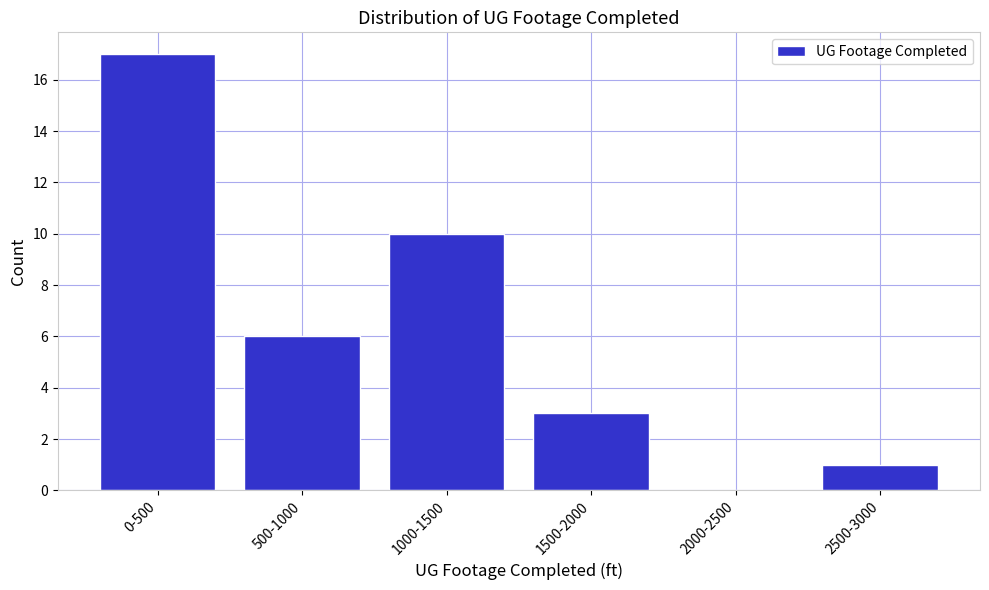

Reading left to right, what are all the values shown in this chart?

0-500=17	500-1000=6	1000-1500=10	1500-2000=3	2000-2500=0	2500-3000=1